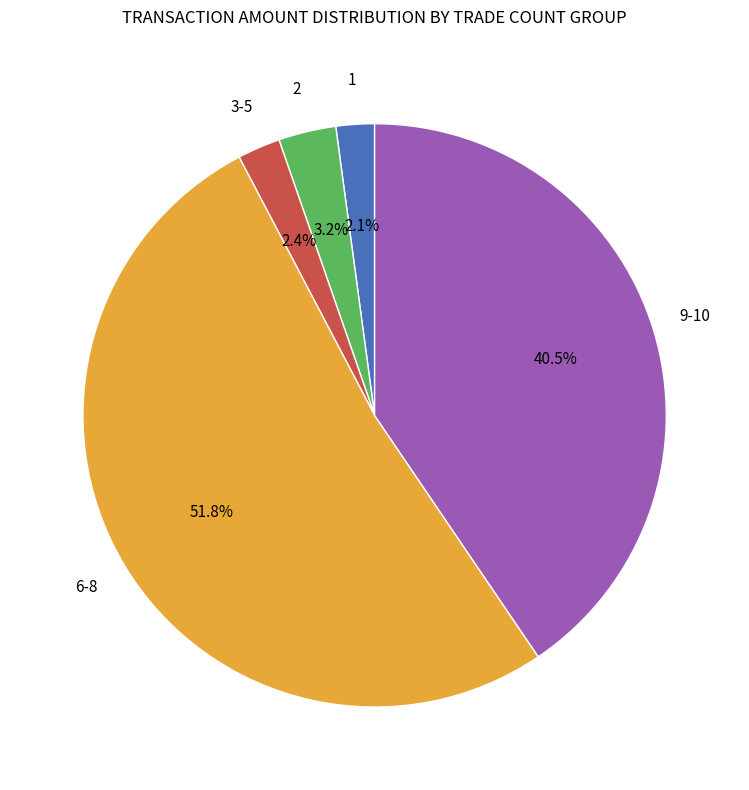

How many slices are in this pie chart?

5